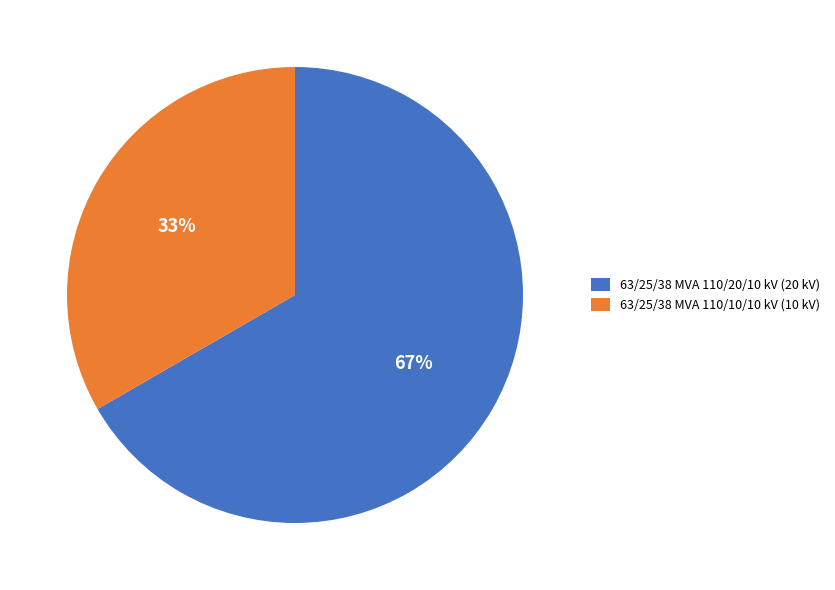

The 63/25/38 MVA 110/20/10 kV slice represents 61% of the pie. True or false?

False